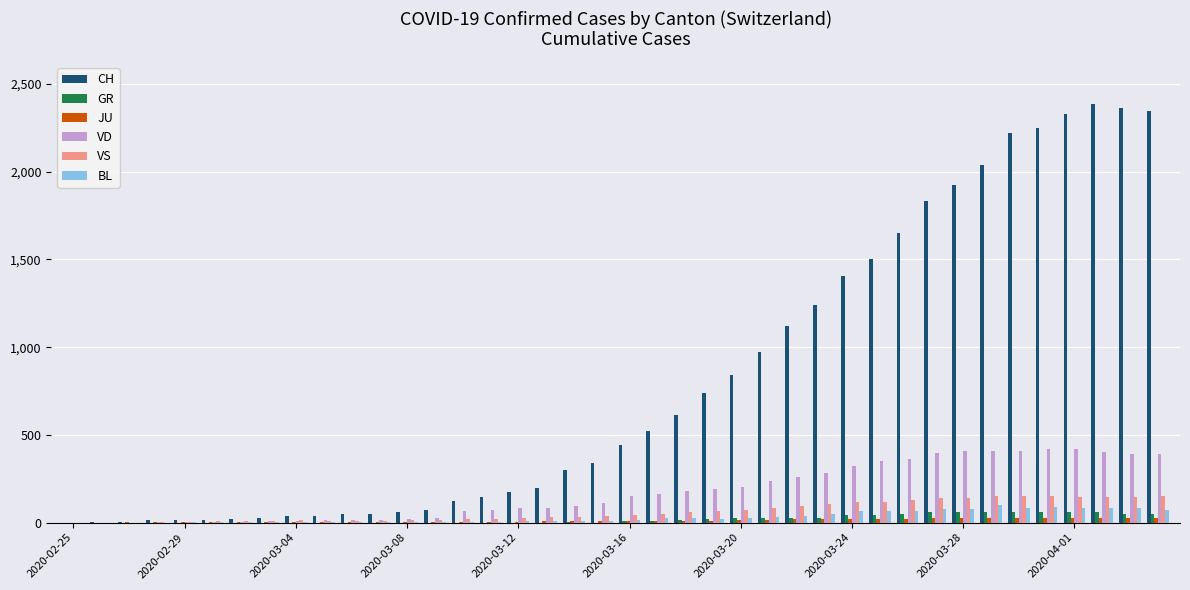

Which series has the largest total across all categories?

CH